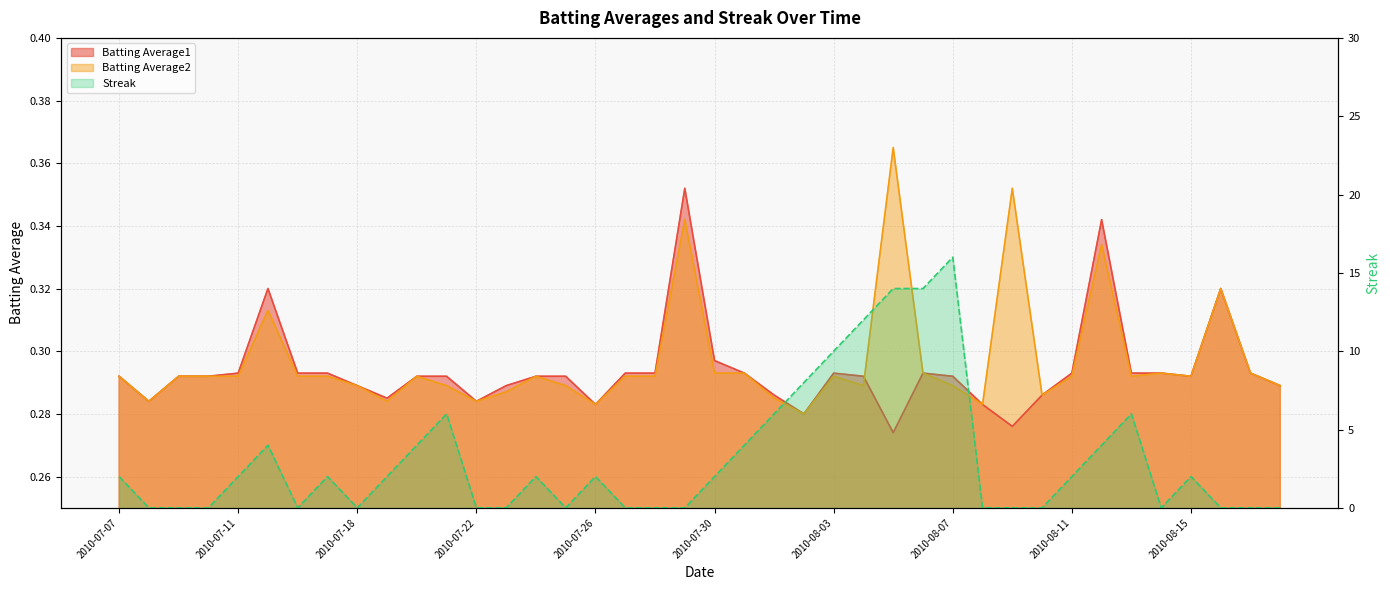

Does the chart have visible grid lines?

Yes